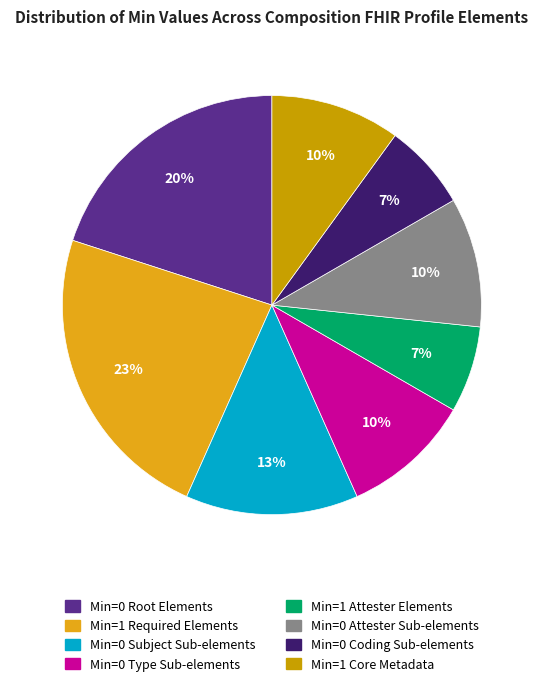

Count the number of slices in the pie.

8